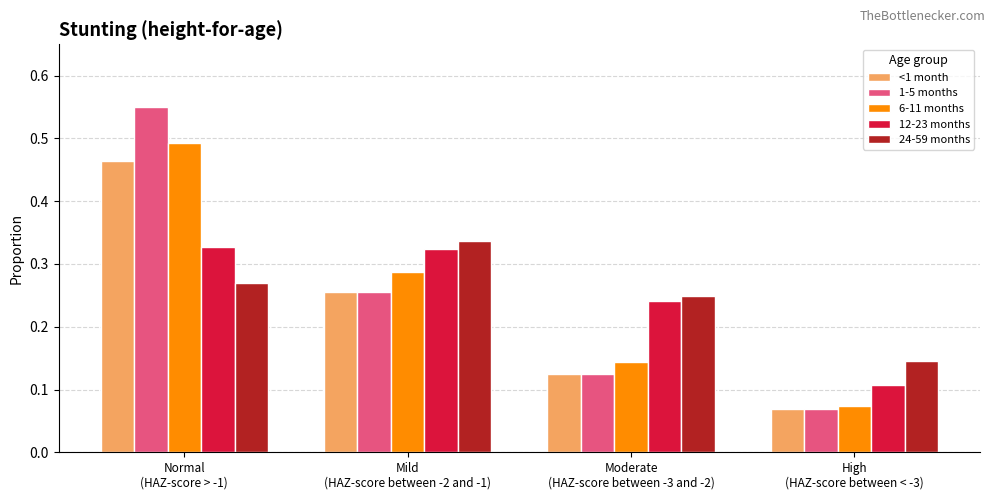

At which category does the chart reach its peak across all series?

Normal
(HAZ-score > -1)